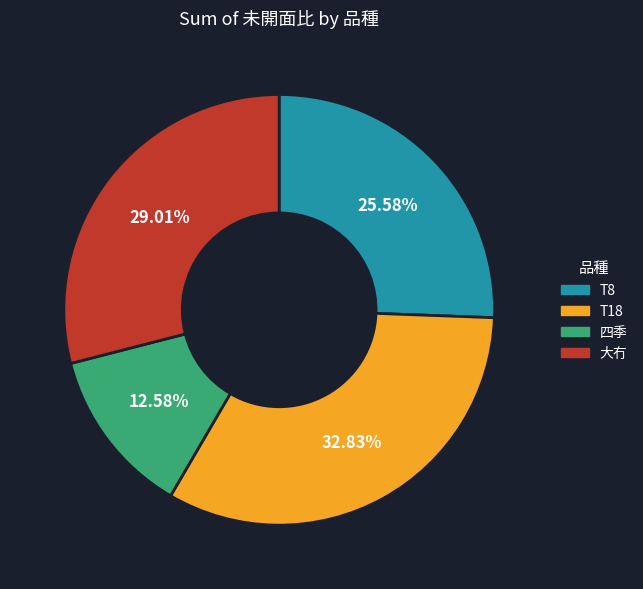

Is there any slice that represents more than half of the pie?

No